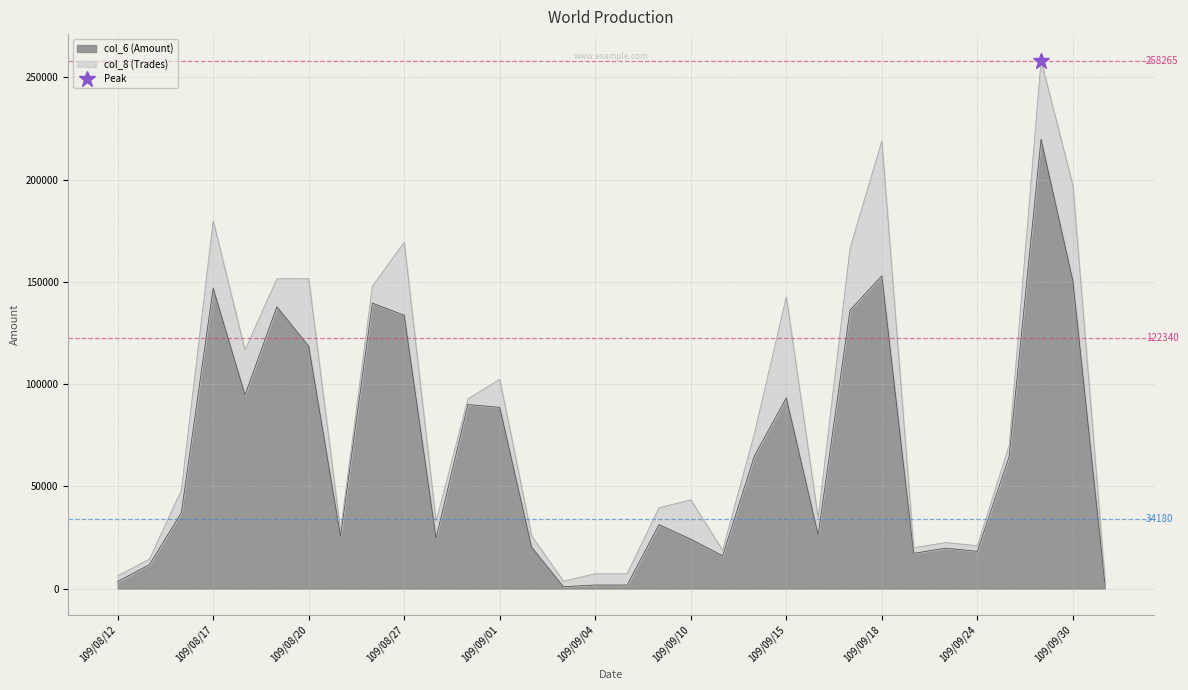

What is the value of the 16th point from the left?

1720